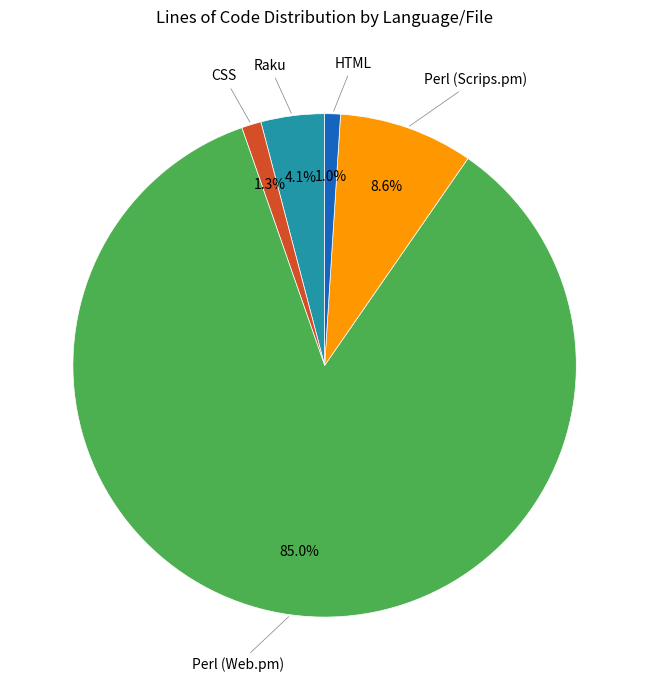

How many slices are in this pie chart?

5